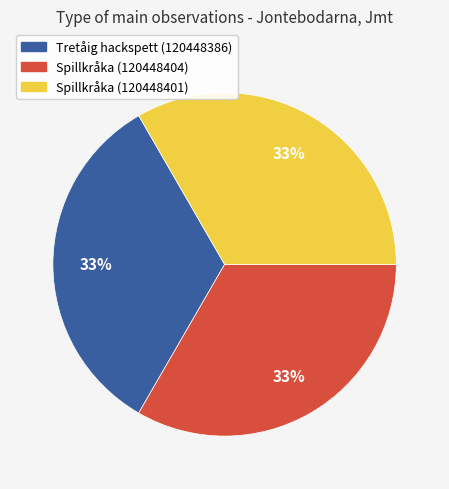

Is Spillkråka (120448404) the majority of the pie?

No